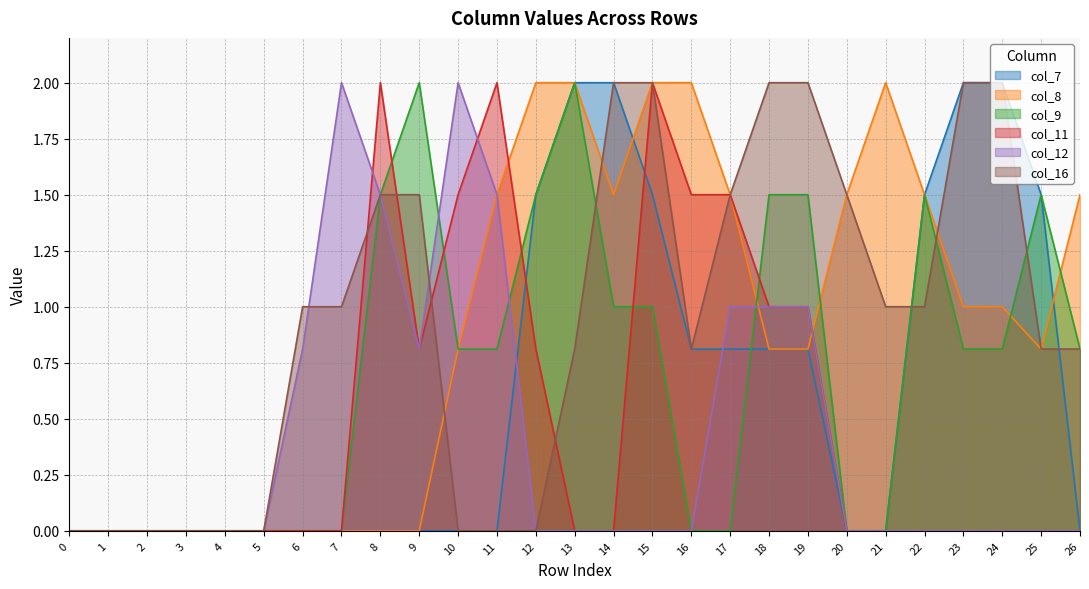

True or false: col_9 and col_16 cross at least once.

True